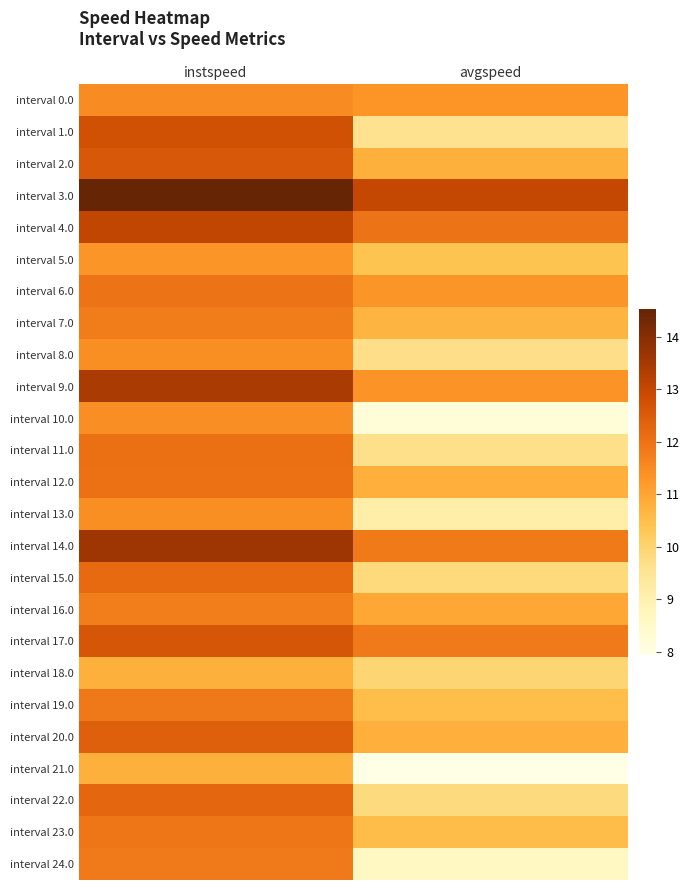

Which series has the widest spread of values?

interval 10.0